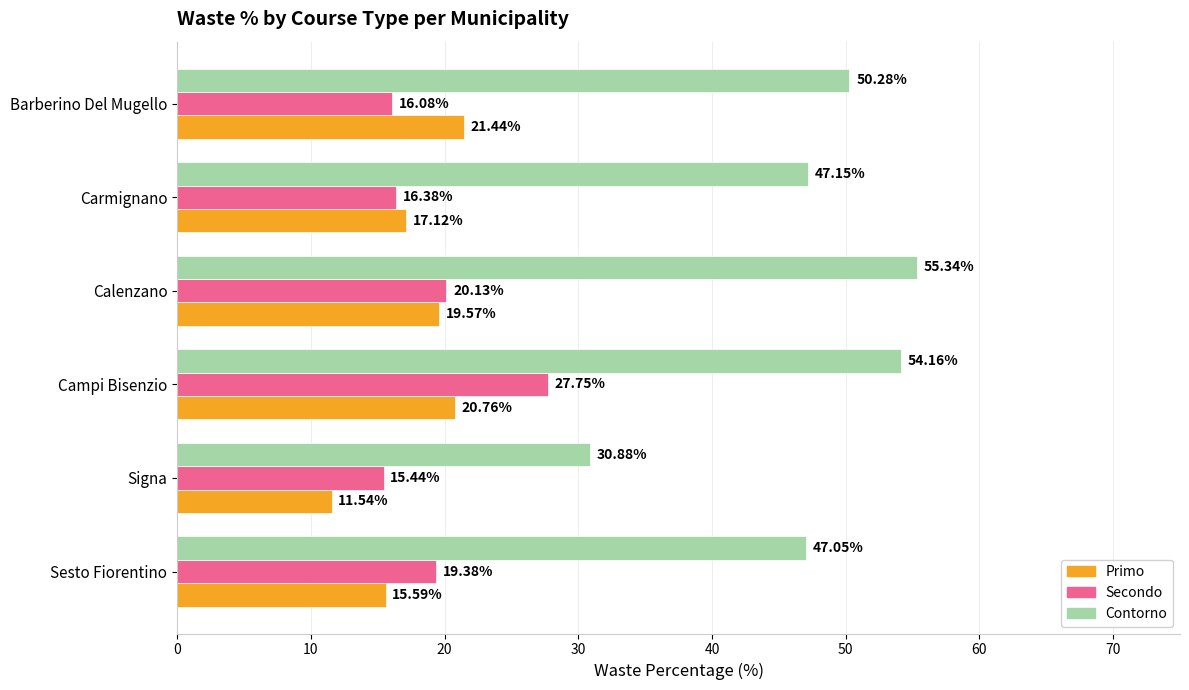

At which label is Primo closest to 16?

Sesto Fiorentino